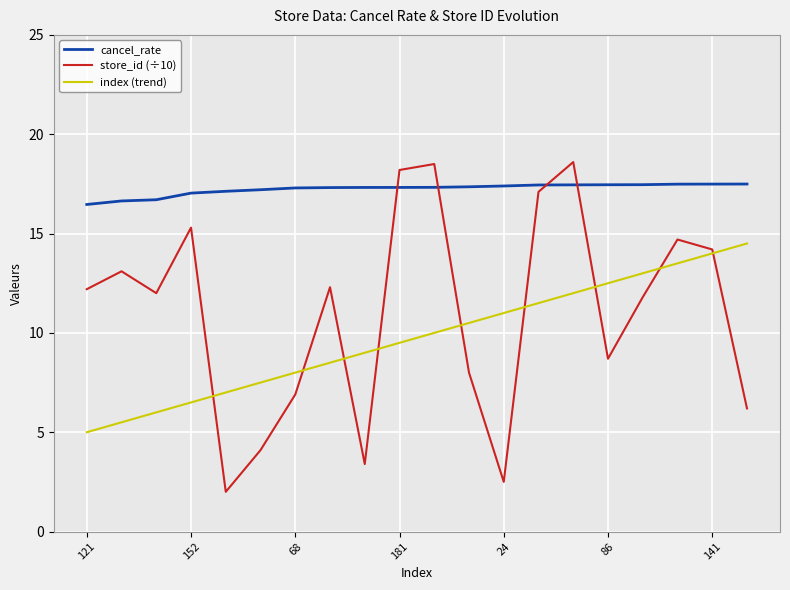

True or false: index (trend) and cancel_rate intersect in this chart.

False